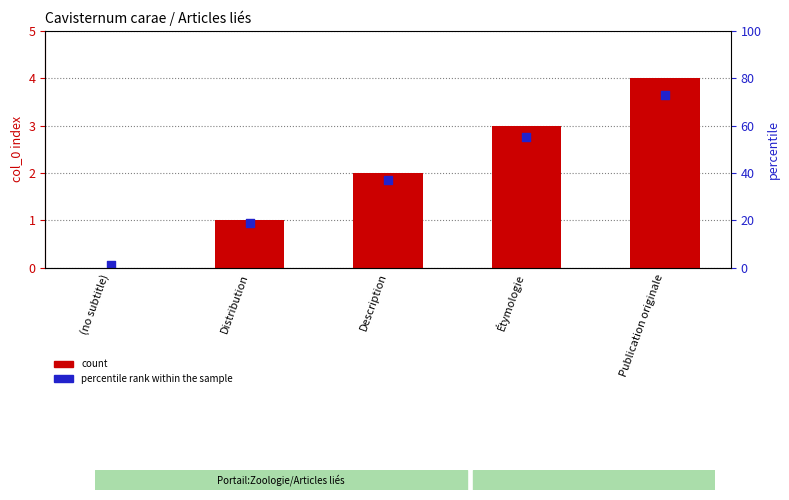

What are all the series names shown in the legend?

count, percentile rank within the sample